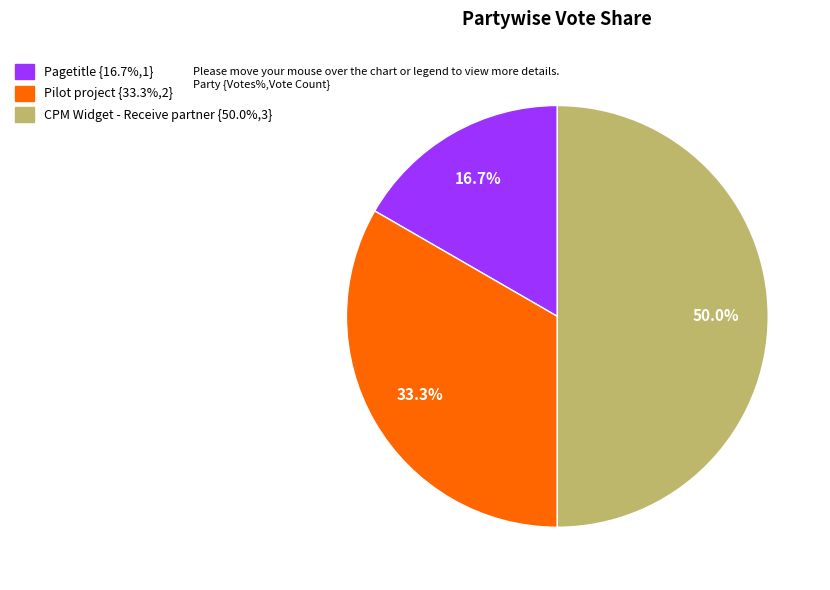

What percentage is NOT represented by Pagetitle?

83.3%